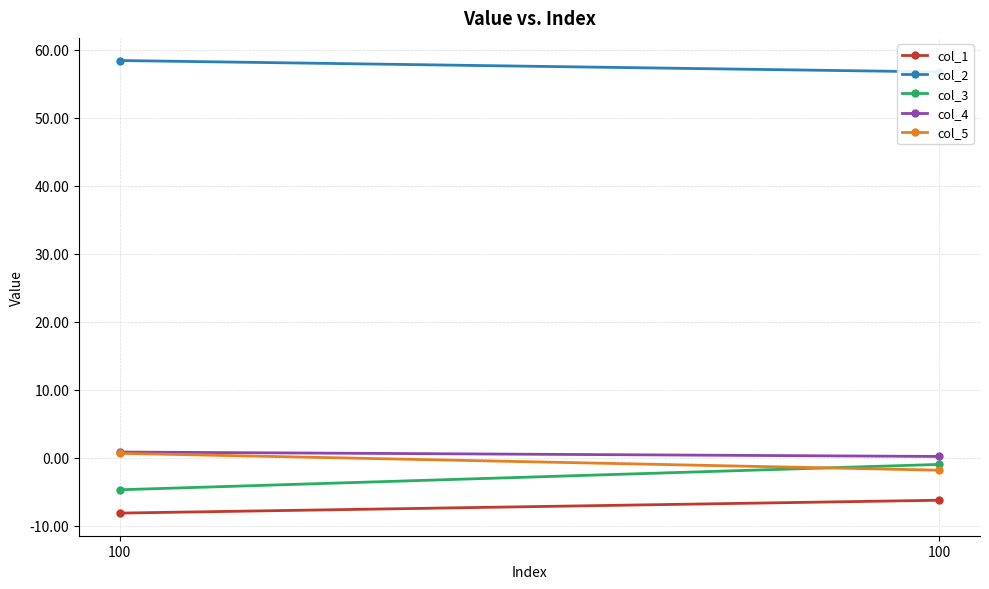

The col_2 series shows 58.4 at 100. True or false?

True